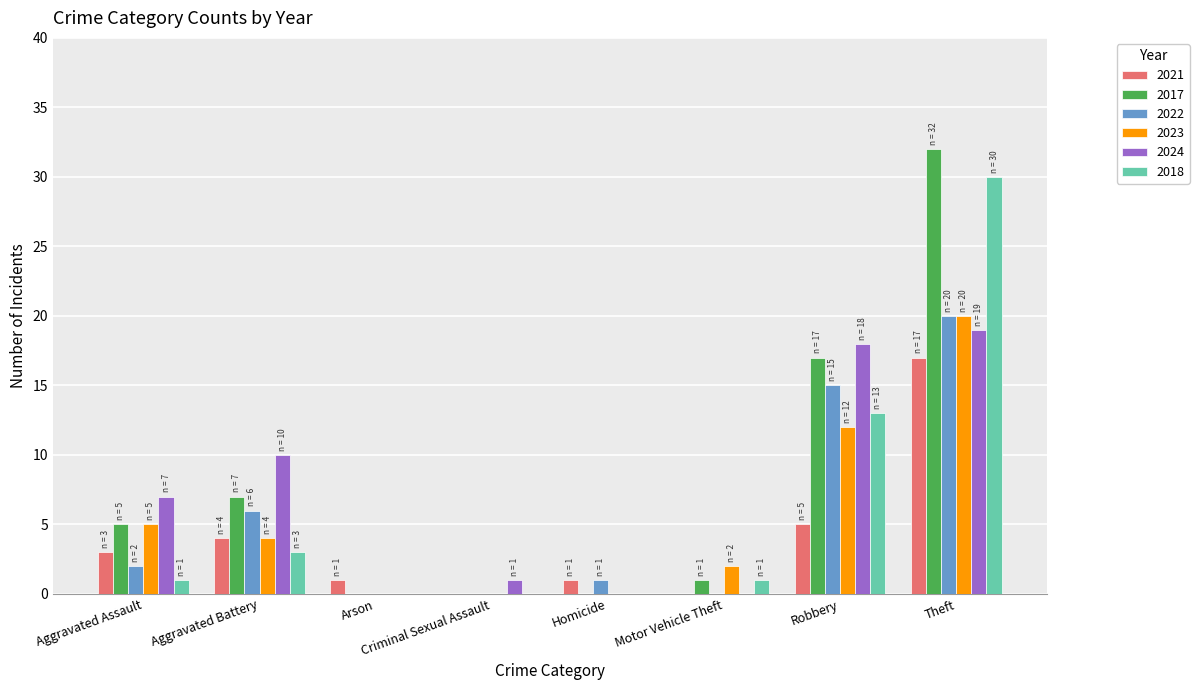

Reading left to right, list all the values displayed in this chart.

2021: 3	4	1	0	1	0	5	17
2017: 5	7	0	0	0	1	17	32
2022: 2	6	0	0	1	0	15	20
2023: 5	4	0	0	0	2	12	20
2024: 7	10	0	1	0	0	18	19
2018: 1	3	0	0	0	1	13	30